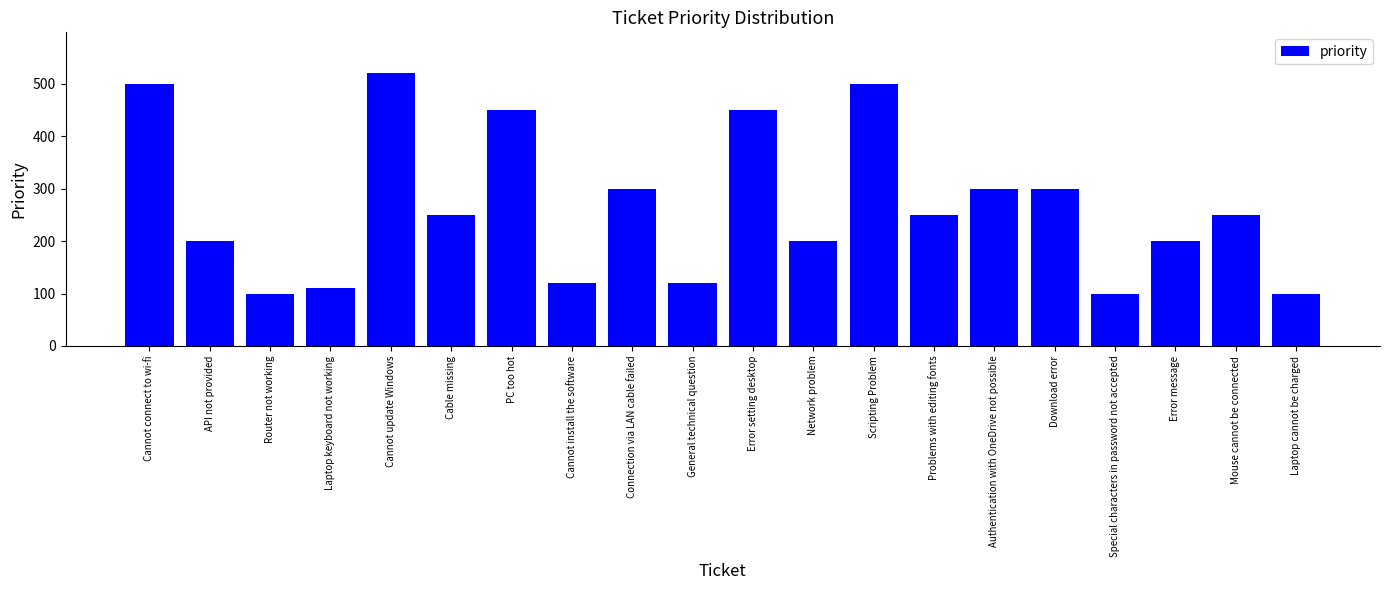

Read the value at Cannot update Windows.

520